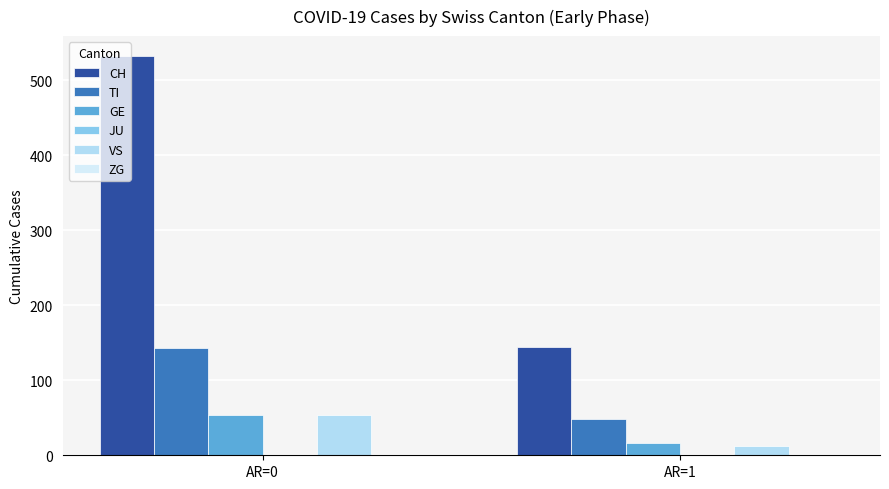

What is the maximum value shown in the chart?

532